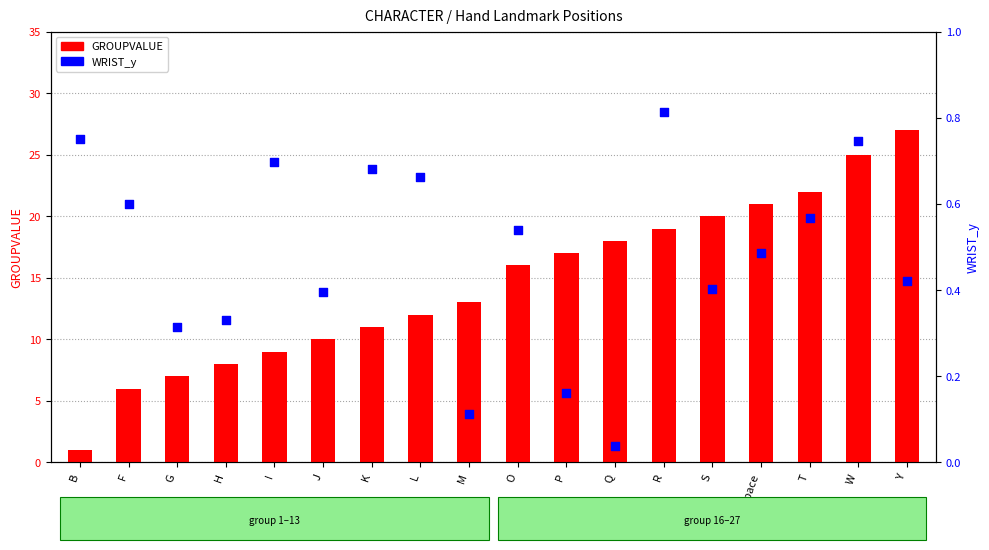

Is the value of WRIST_y at G greater than the value of GROUPVALUE at S?

No